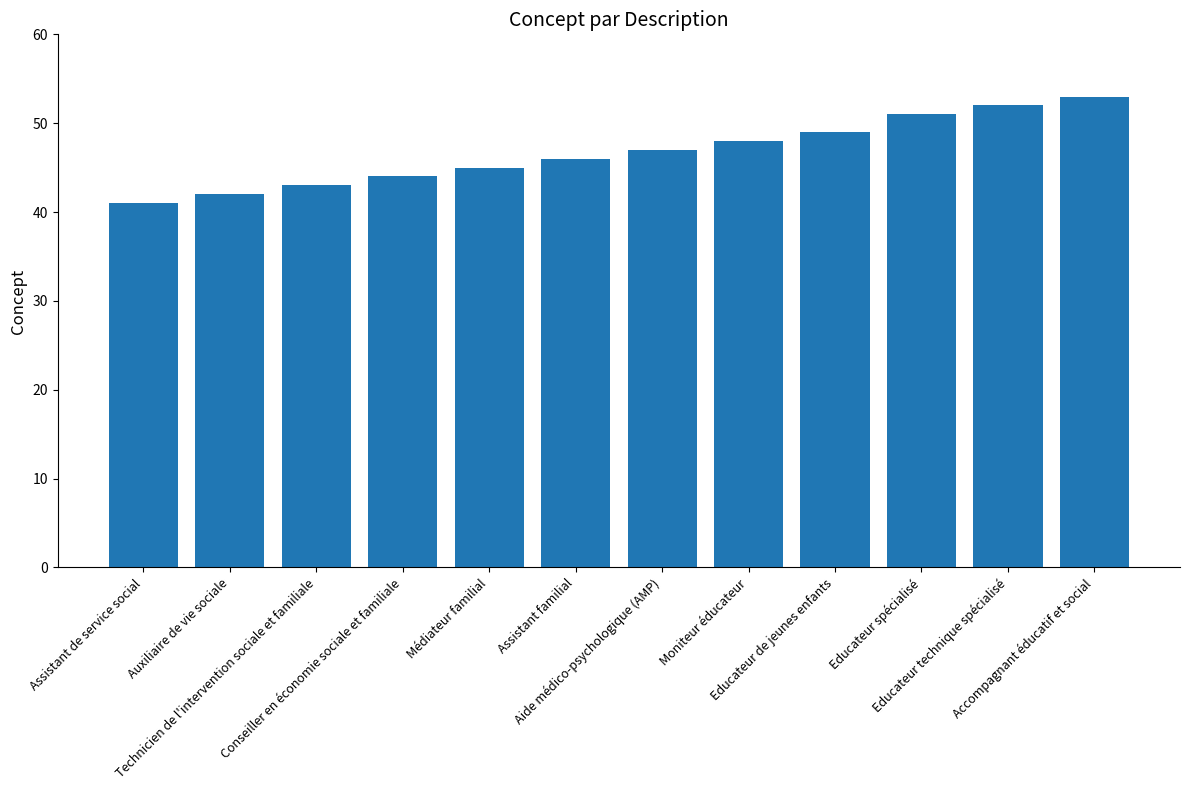

List the labels in order of value, smallest first.

Assistant de service social, Auxiliaire de vie sociale, Technicien de l'intervention sociale et familiale, Conseiller en économie sociale et familiale, Médiateur familial, Assistant familial, Aide médico-psychologique (AMP), Moniteur éducateur, Educateur de jeunes enfants, Educateur spécialisé, Educateur technique spécialisé, Accompagnant éducatif et social